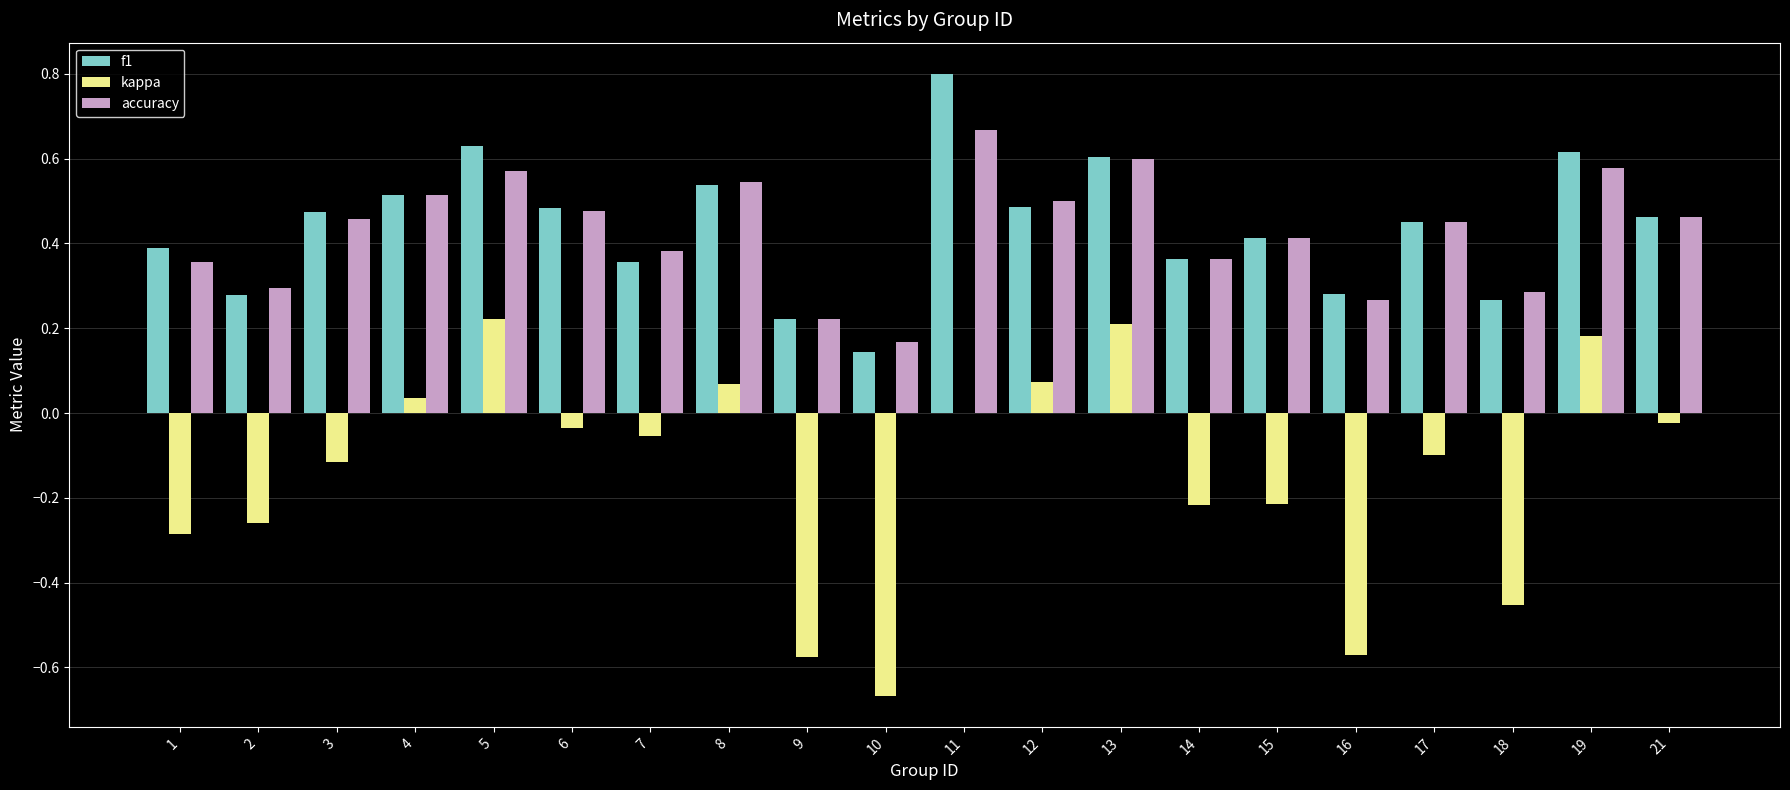

Is it true that accuracy equals 0.7 at 17?

False